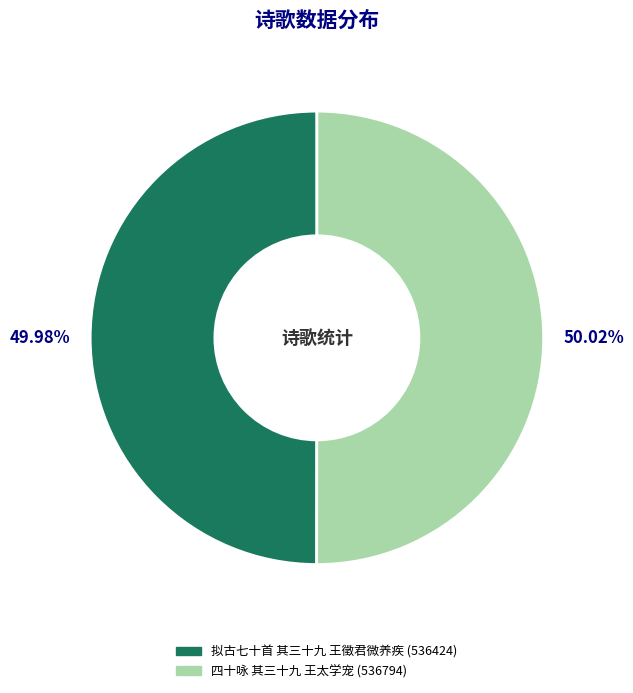

Count the number of slices in the pie.

2